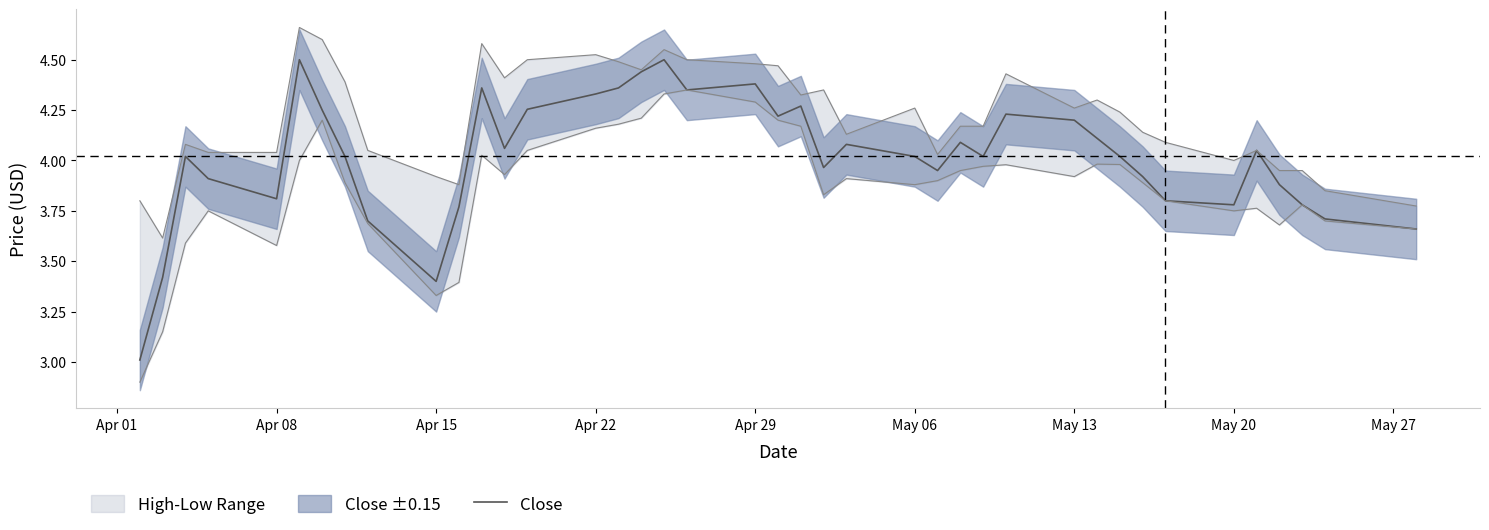

Reading left to right, transcribe all the data shown in this chart.

3.0	3.4	4.0	3.9	3.8	4.5	4.2	4.0	3.7	3.4	3.8	4.4	4.1	4.3	4.3	4.4	4.4	4.5	4.3	4.4	4.2	4.3	4.0	4.1	4.0	4.0	4.1	4.0	4.2	4.2	4.1	4.0	3.9	3.8	3.8	4.1	3.9	3.8	3.7	3.7